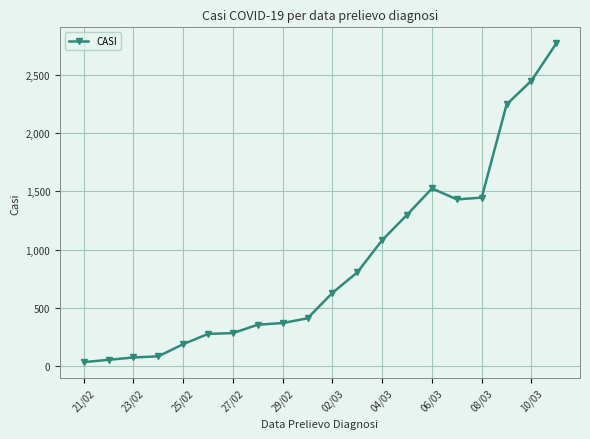

True or false: there are more than 0 points higher than both neighbors.

True